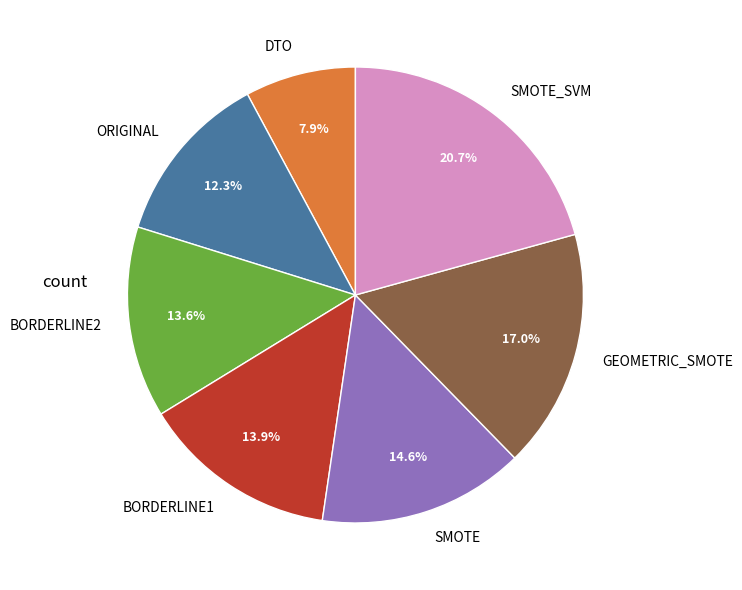

Which has a higher value, ORIGINAL or BORDERLINE1?

BORDERLINE1